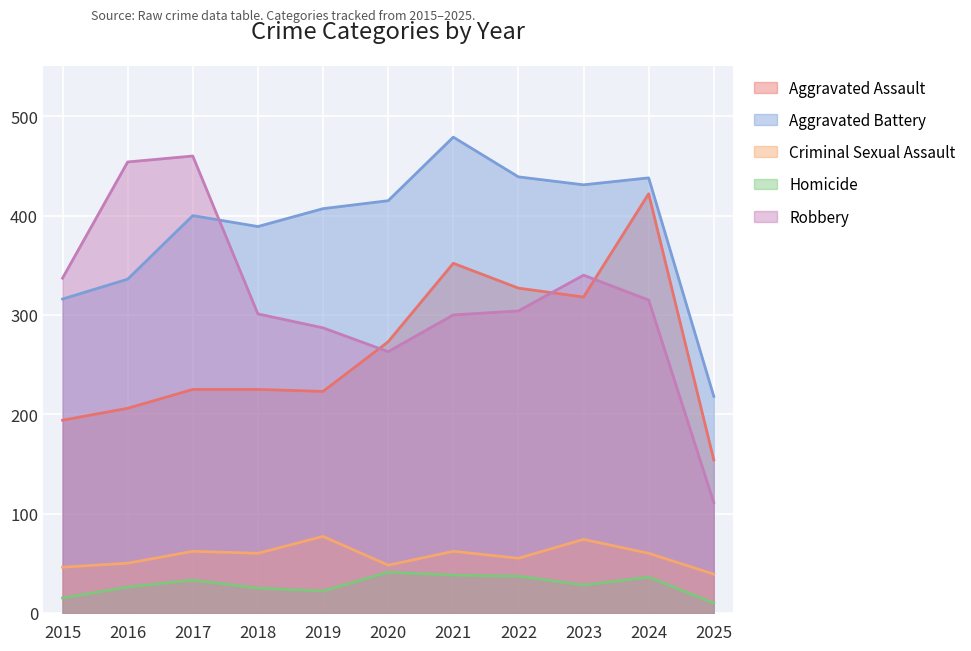

Is it true that Criminal Sexual Assault equals 62 at 2021?

True